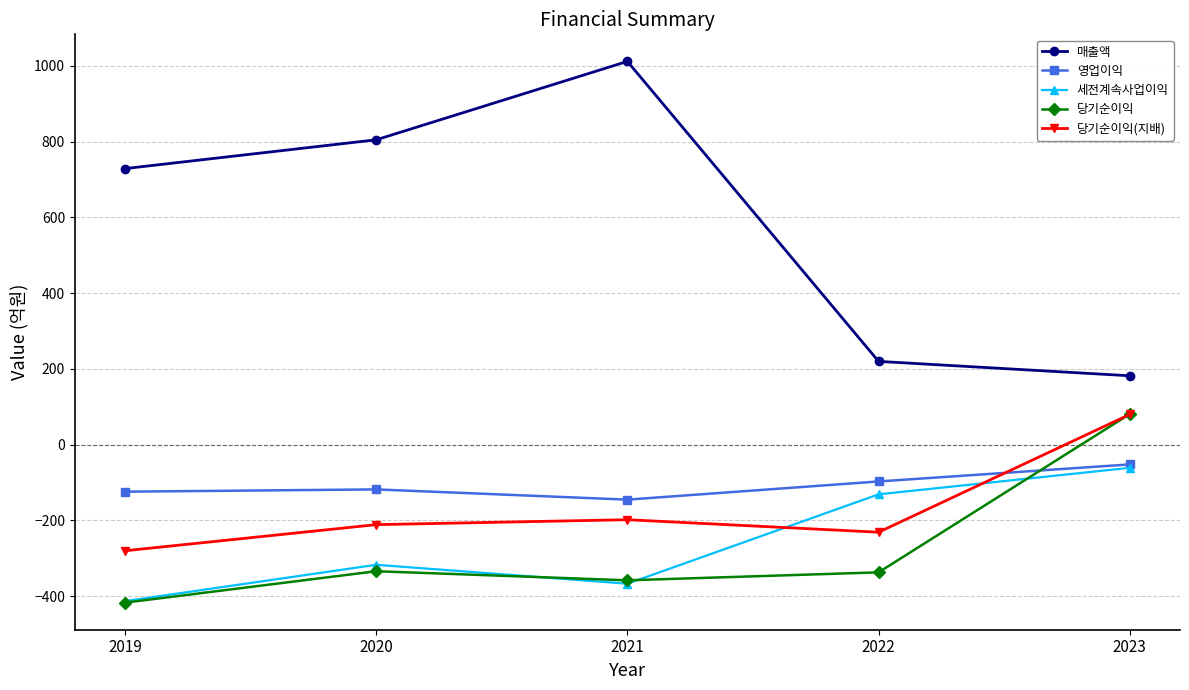

In 영업이익, how many points are higher than both neighbors (excluding endpoints)?

1